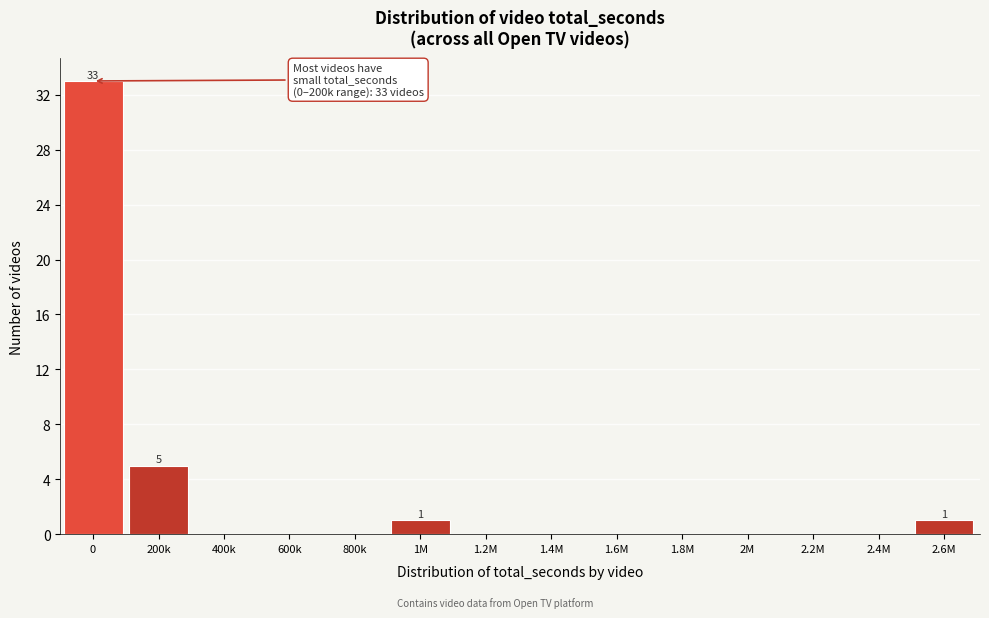

Reading left to right, list all the values displayed in this chart.

0=33	200k=5	400k=0	600k=0	800k=0	1M=1	1.2M=0	1.4M=0	1.6M=0	1.8M=0	2M=0	2.2M=0	2.4M=0	2.6M=1